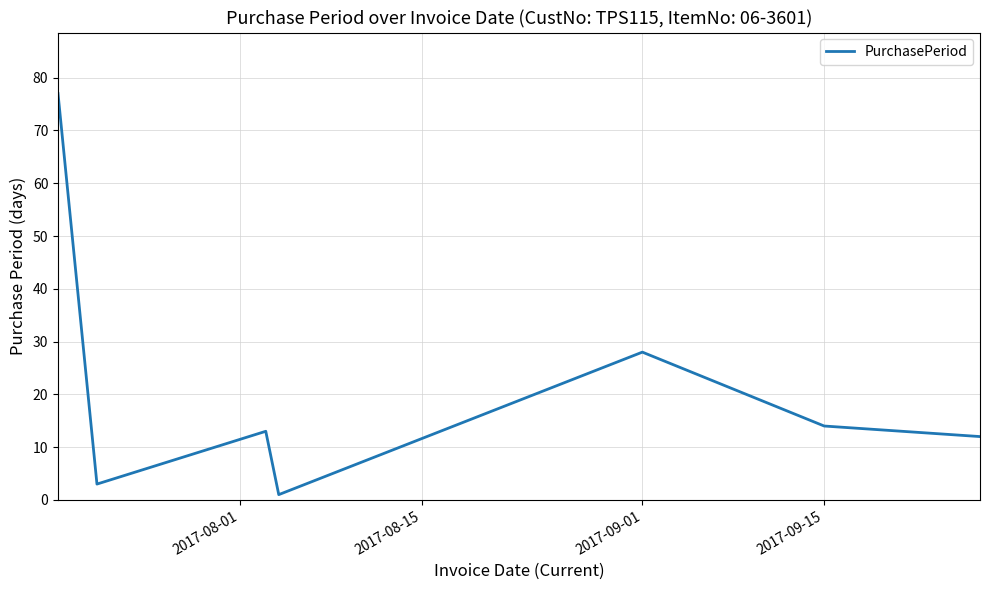

What is the greatest value displayed?

77